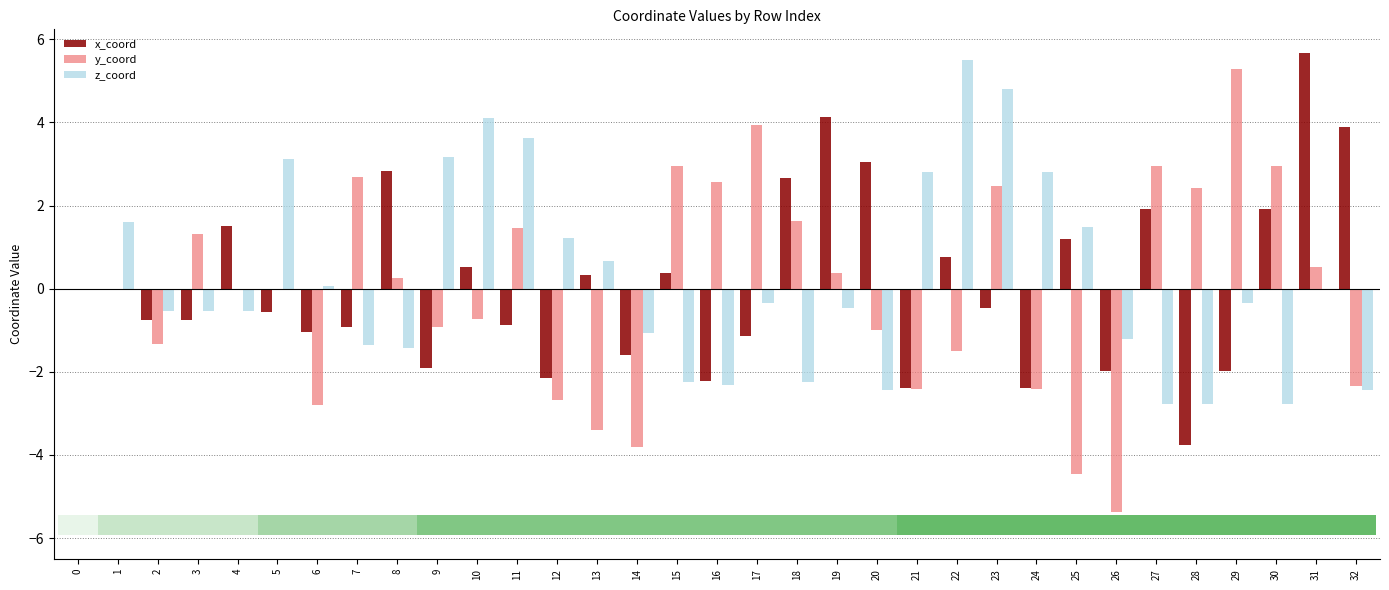

What is the difference between the second highest and second lowest values in the x_coord series?

6.5